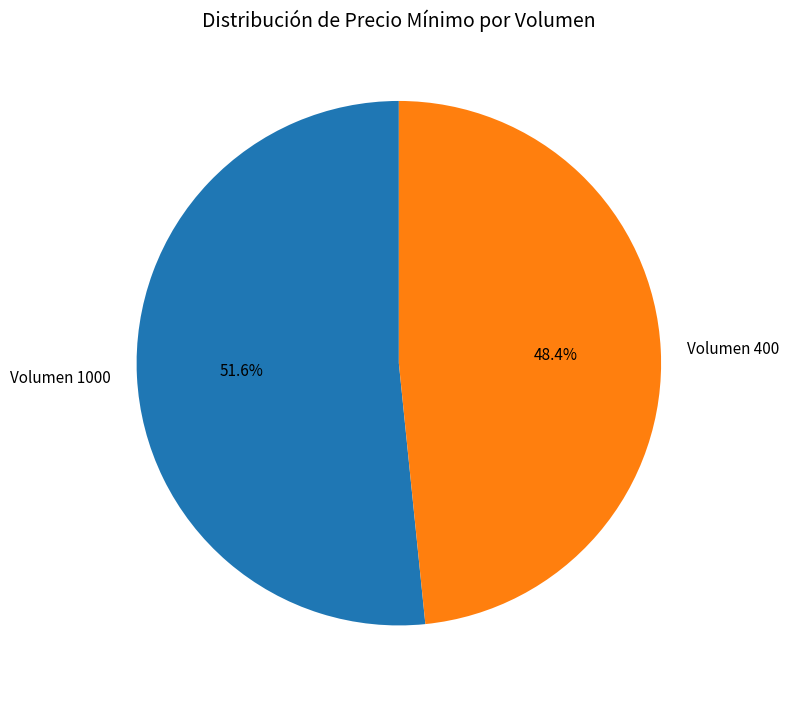

Count the number of slices in the pie.

2